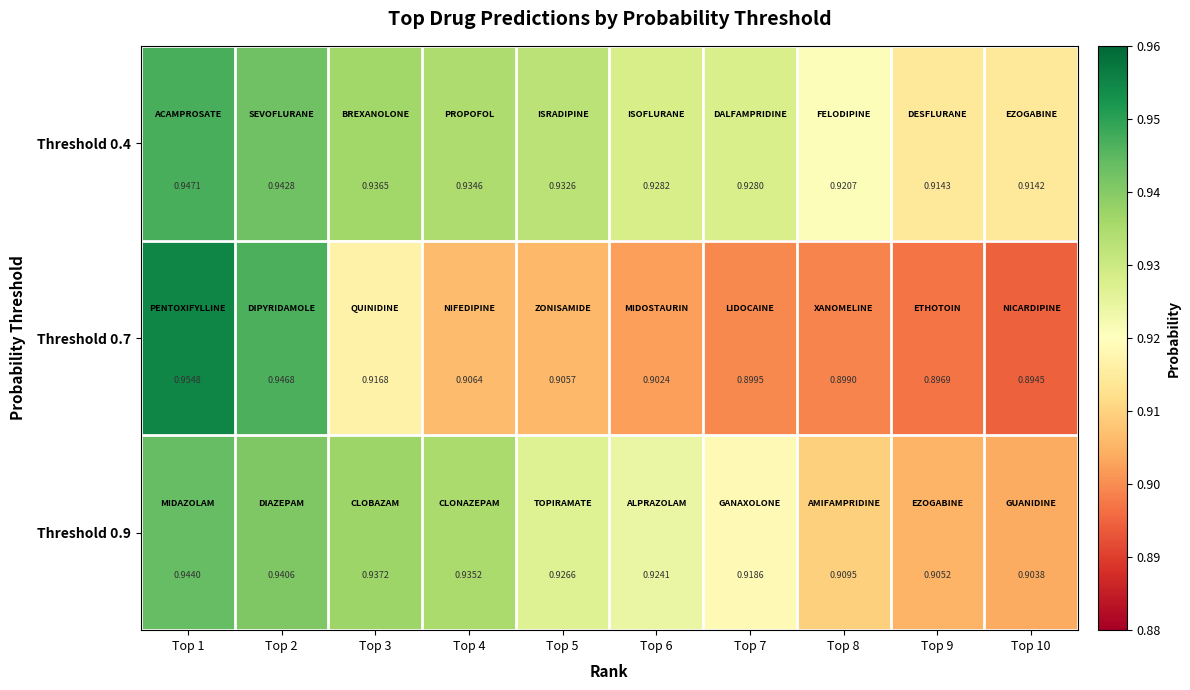

Is the value of Threshold 0.7 at Top 3 greater than the value of Threshold 0.4 at Top 10?

Yes